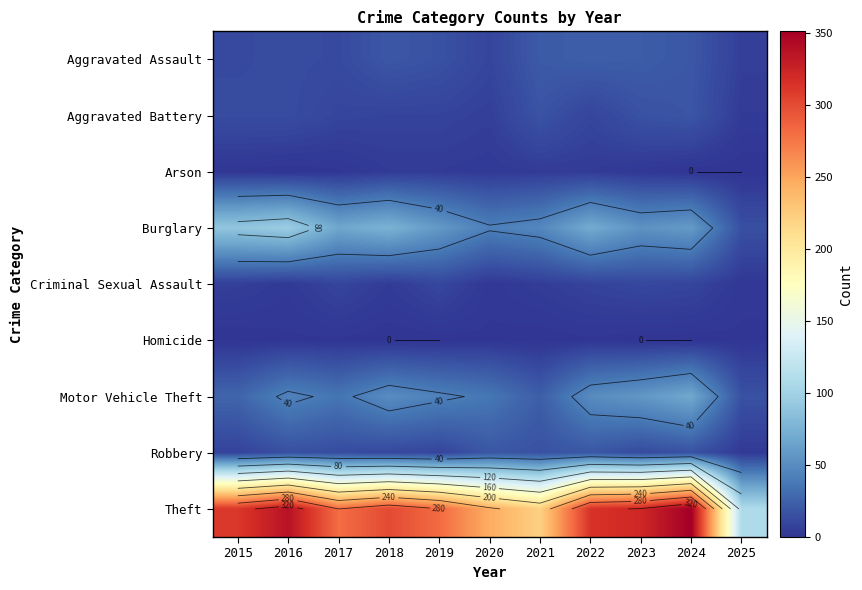

Is the value of Motor Vehicle Theft at 2021 greater than the value of Aggravated Battery at 2022?

Yes